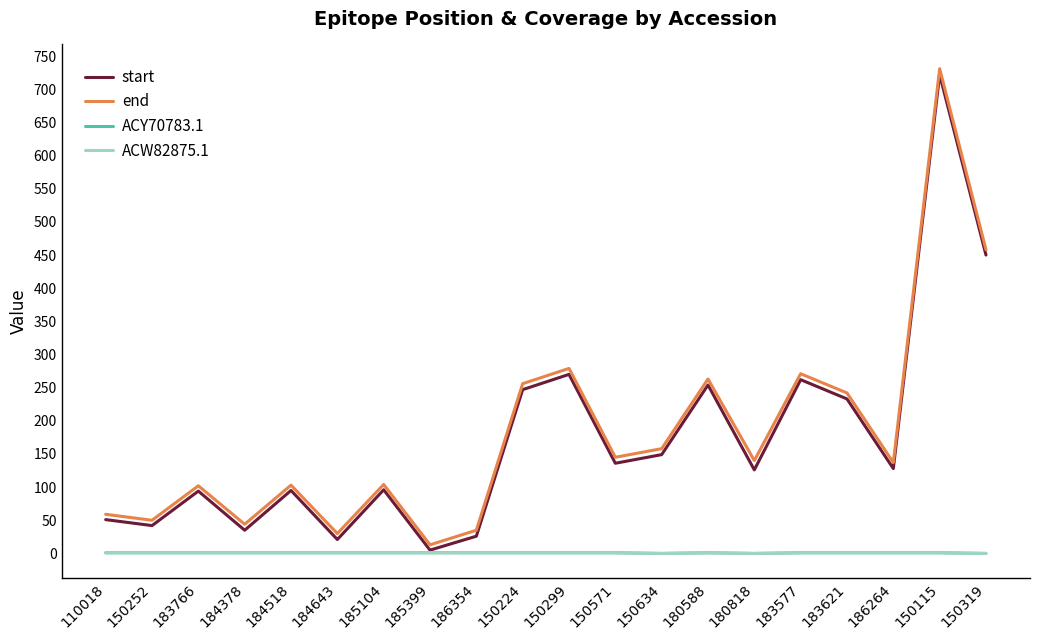

Which category has the lowest value across all series?

150634